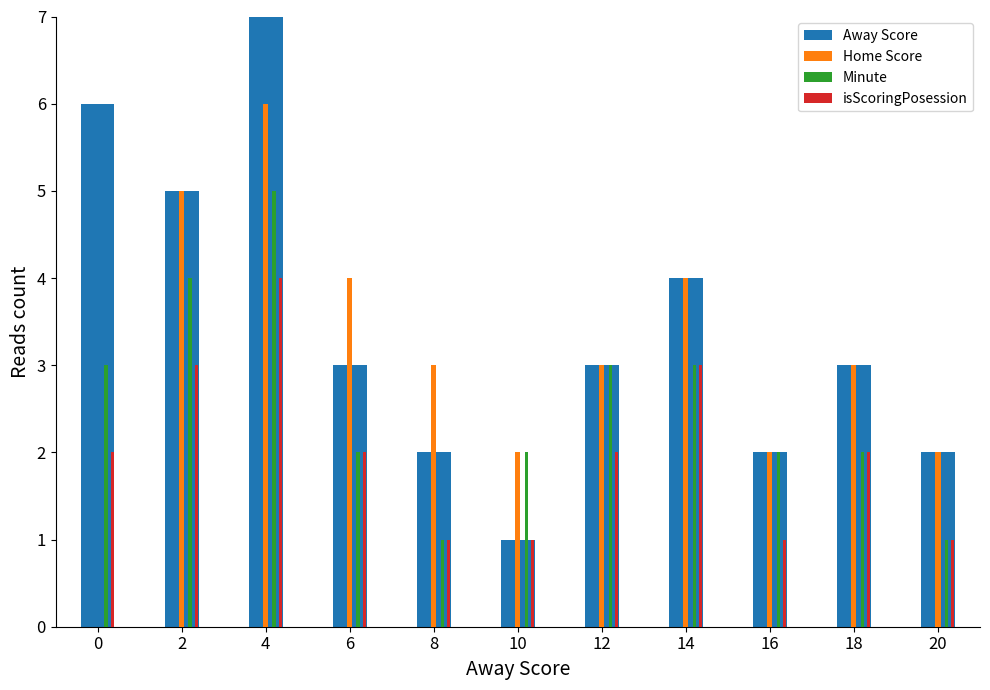

Which series has the largest total across all categories?

Away Score